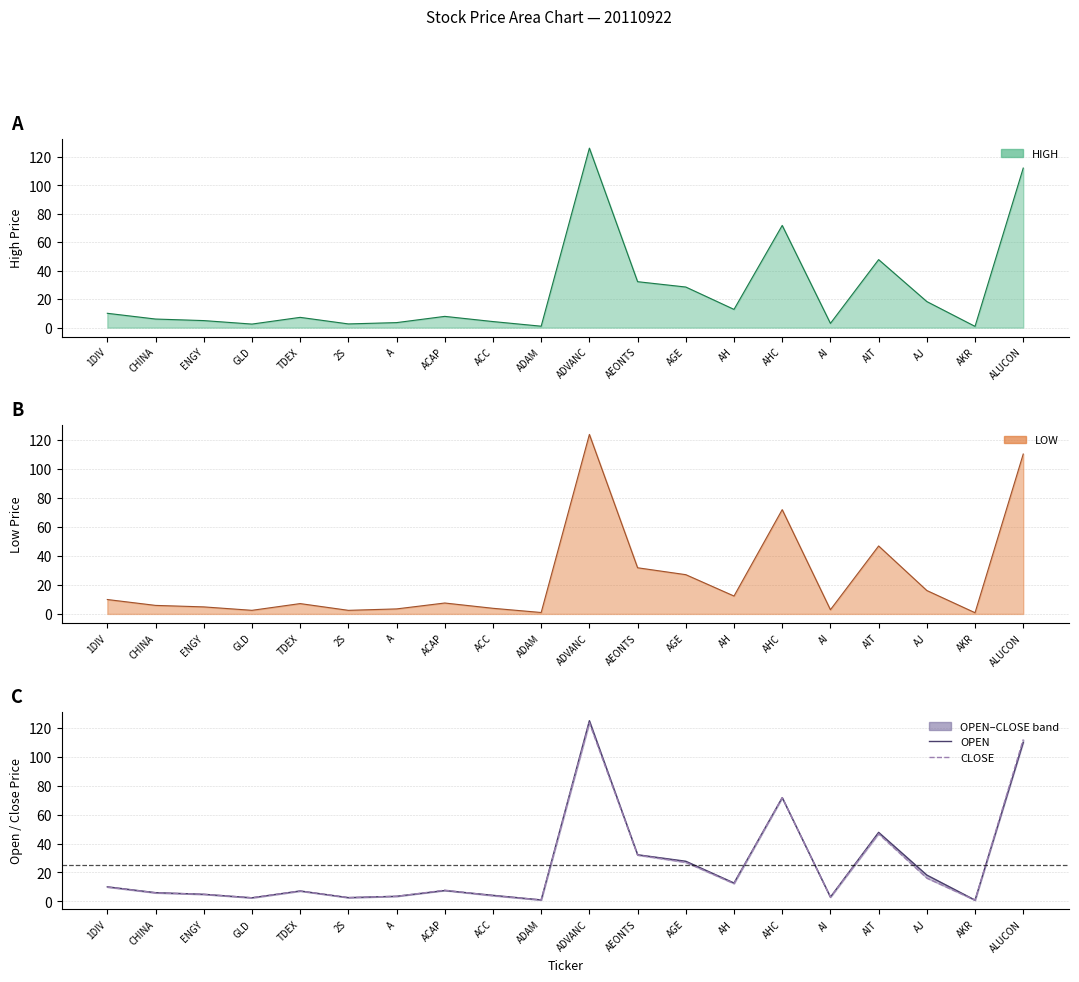

Is it true that CLOSE equals 1.4 at A?

False